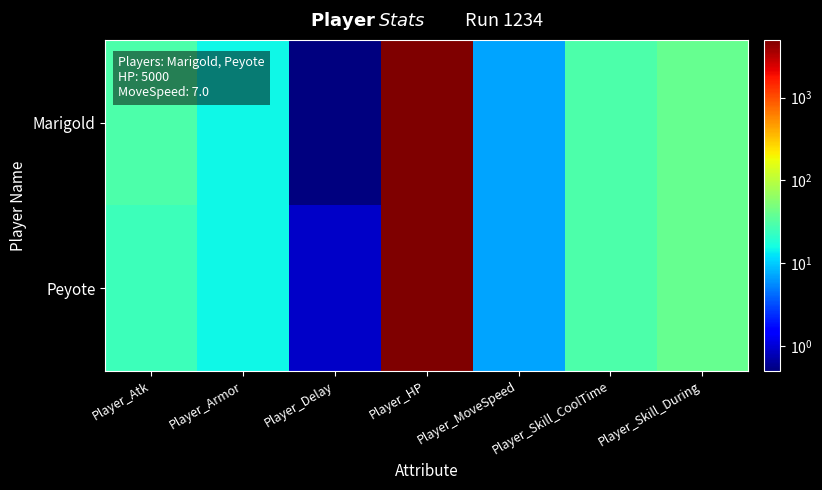

At which category is the sum across all series the highest?

Player_HP